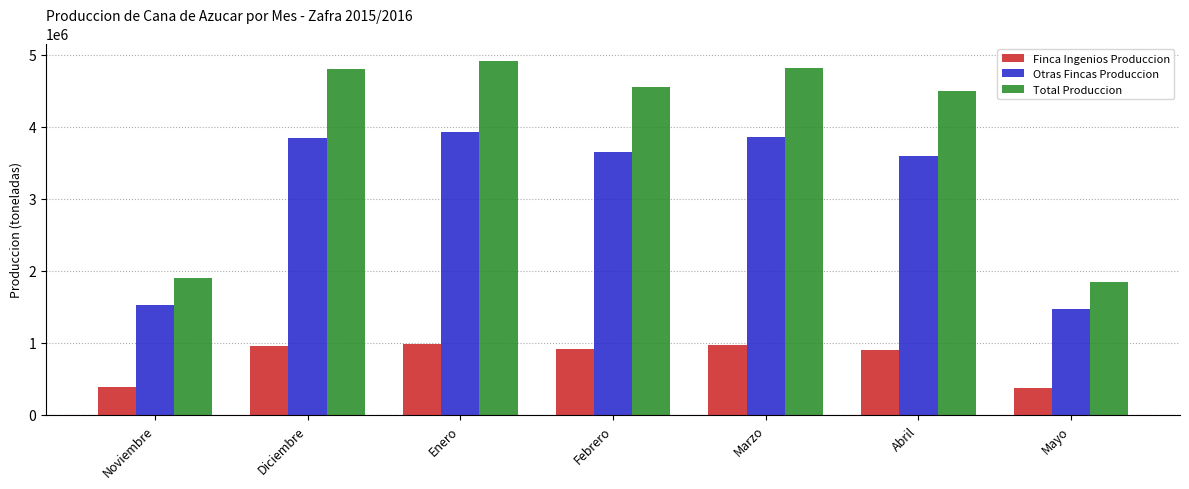

At which category is the sum across all series the highest?

Enero